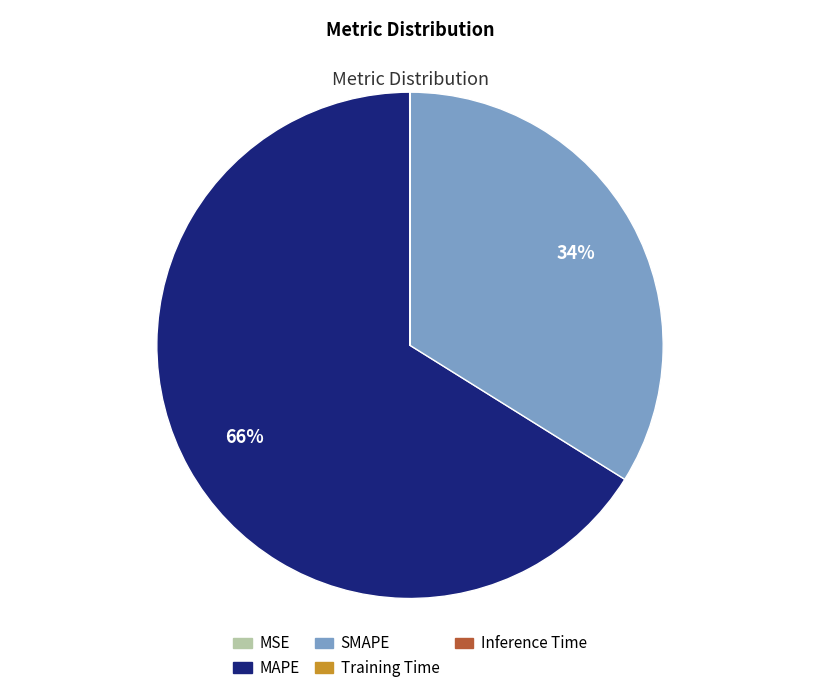

To the nearest percent, what portion does SMAPE represent?

34%